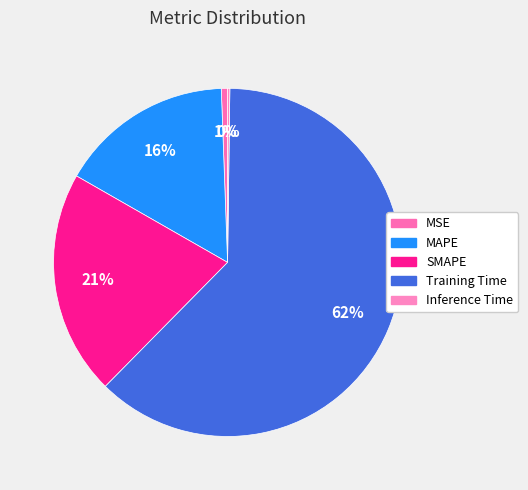

To the nearest percent, what percentage of the pie is Training Time?

62%